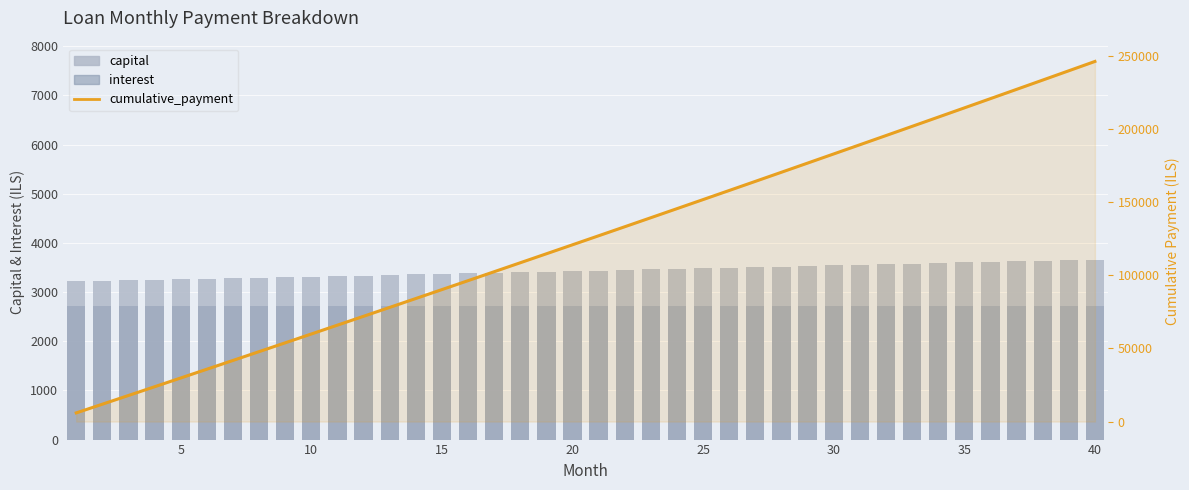

How many distinct data groups are displayed?

3